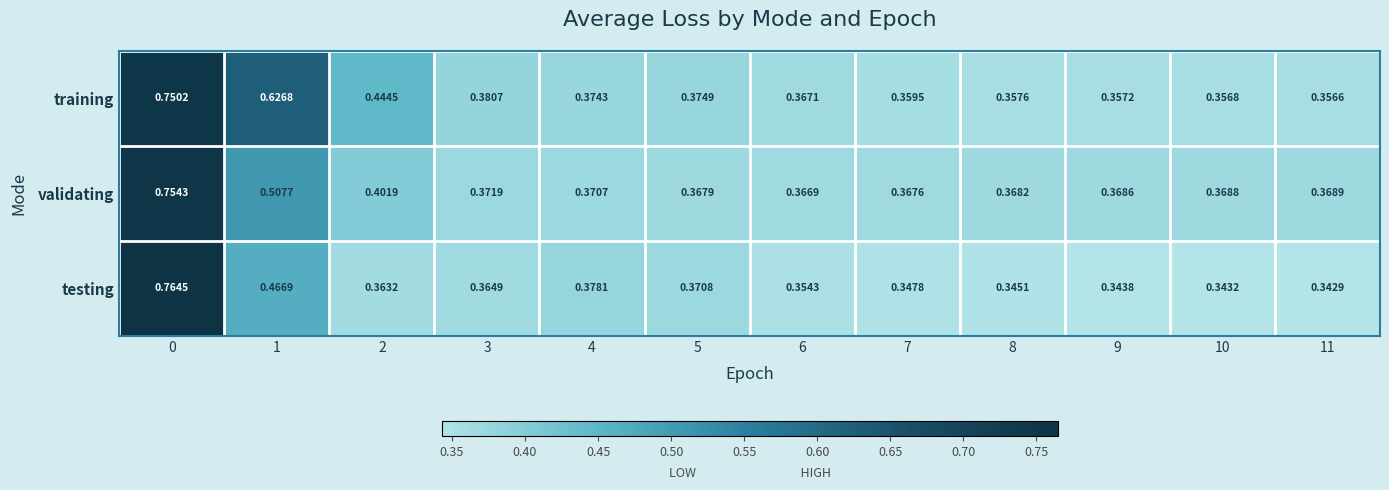

Which series has the largest total across all categories?

training